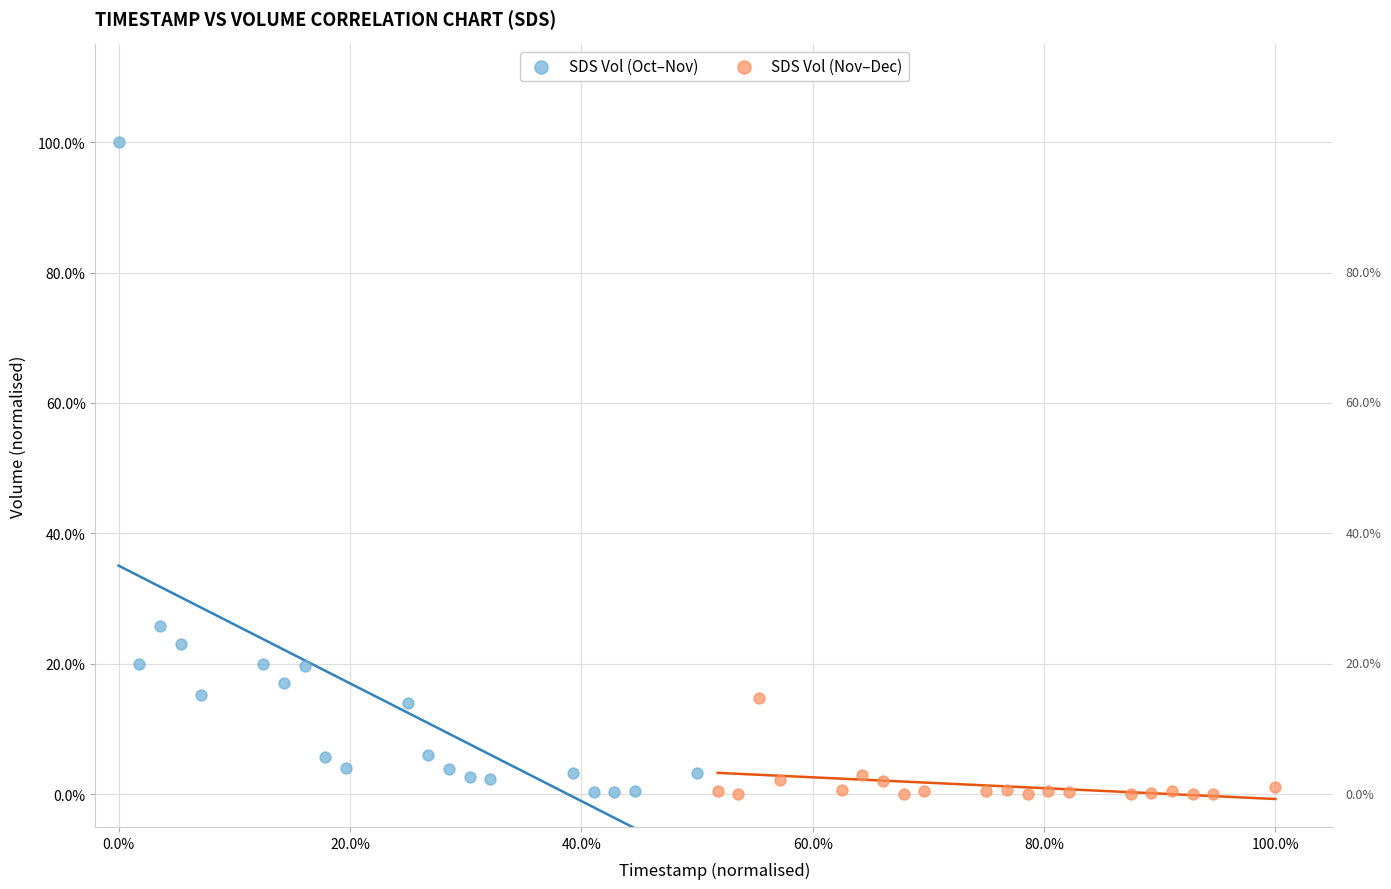

What are all the series names shown in the legend?

SDS Vol (Oct–Nov), SDS Vol (Nov–Dec)